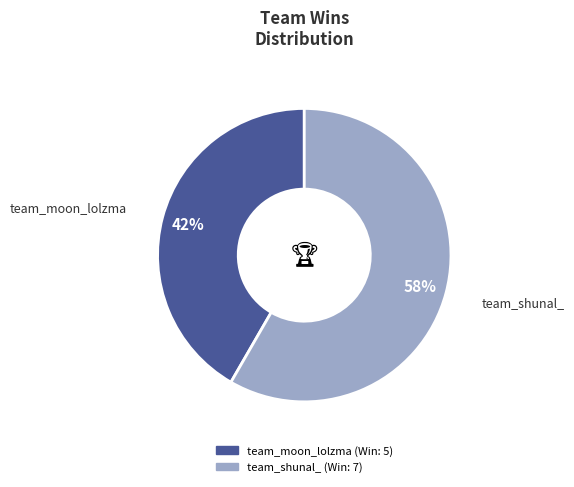

Is there any slice that represents more than half of the pie?

Yes